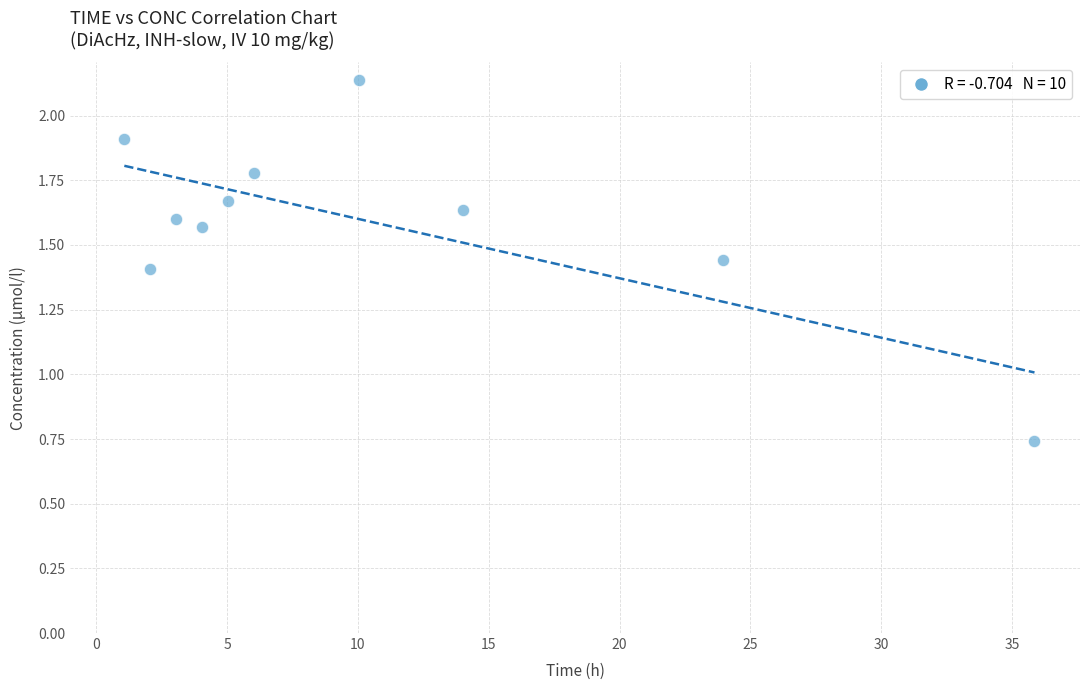

What is the average X value?

10.5